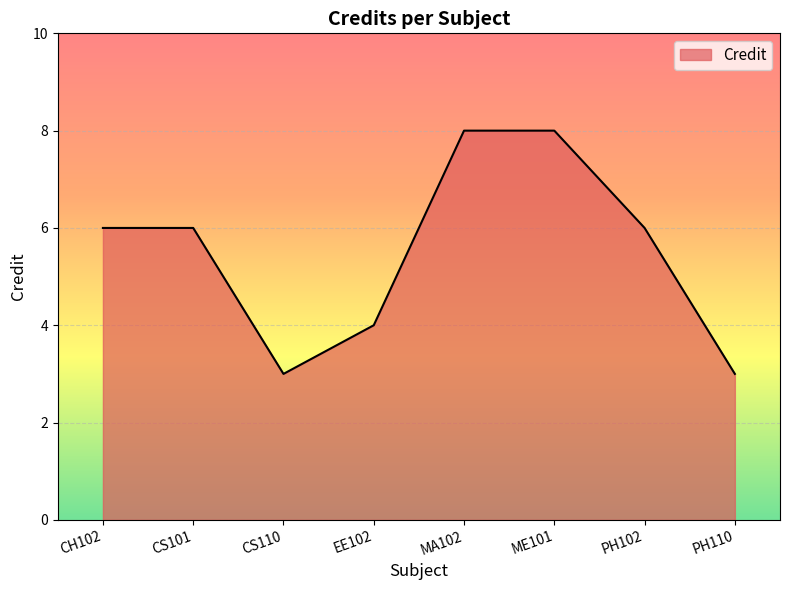

How many interior local valleys (lower than both neighbors) does the data have?

1